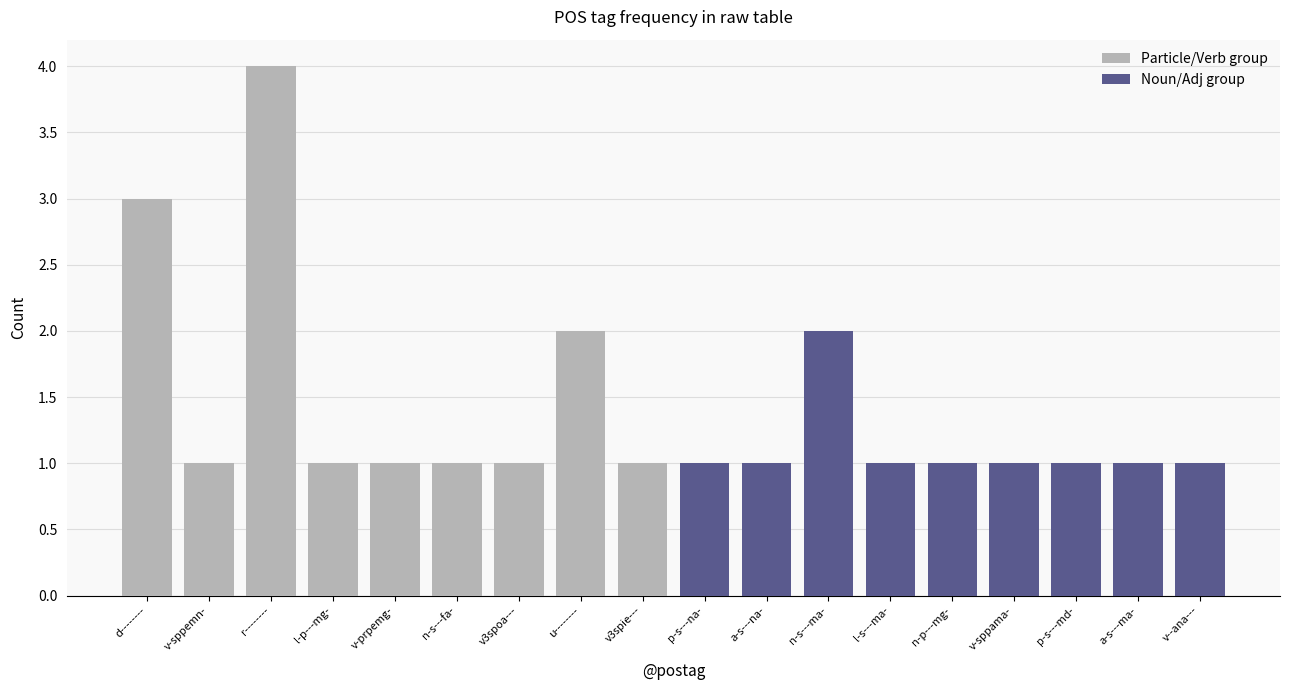

What are all the series names shown in the legend?

Particle/Verb group, Noun/Adj group